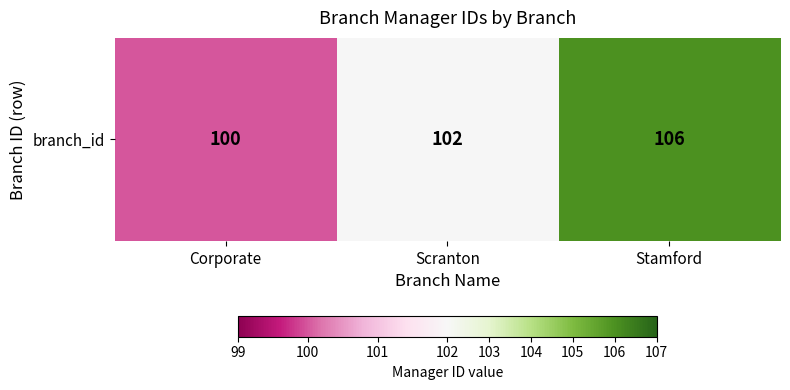

Which has a higher value, Scranton or Corporate?

Scranton